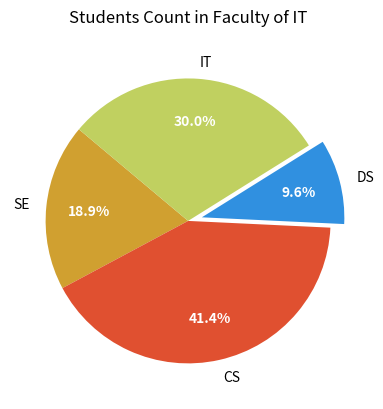

Is there a majority slice in this chart?

No